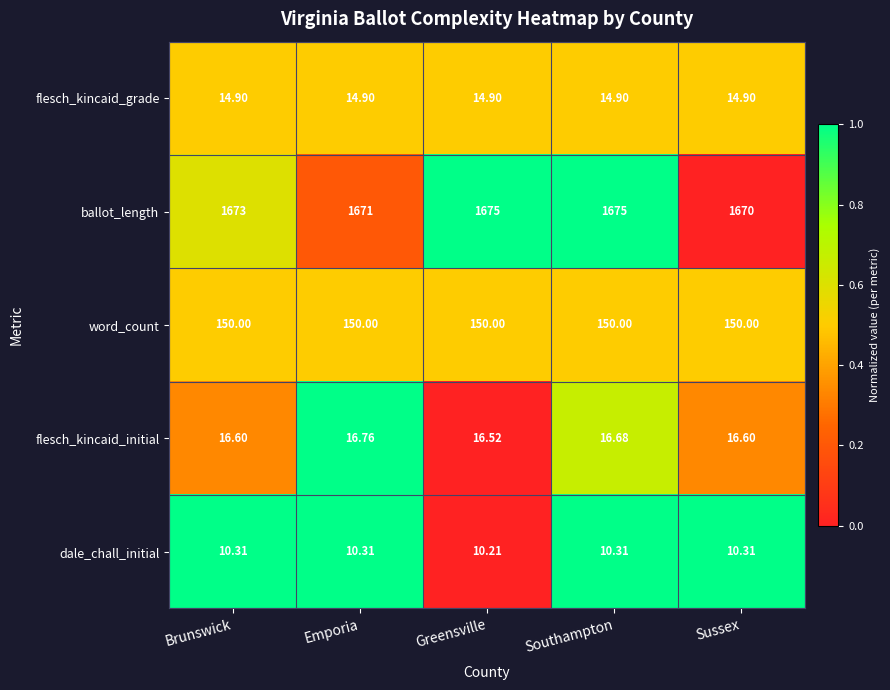

What is the spread (max minus min) of values at Southampton?

1664.7